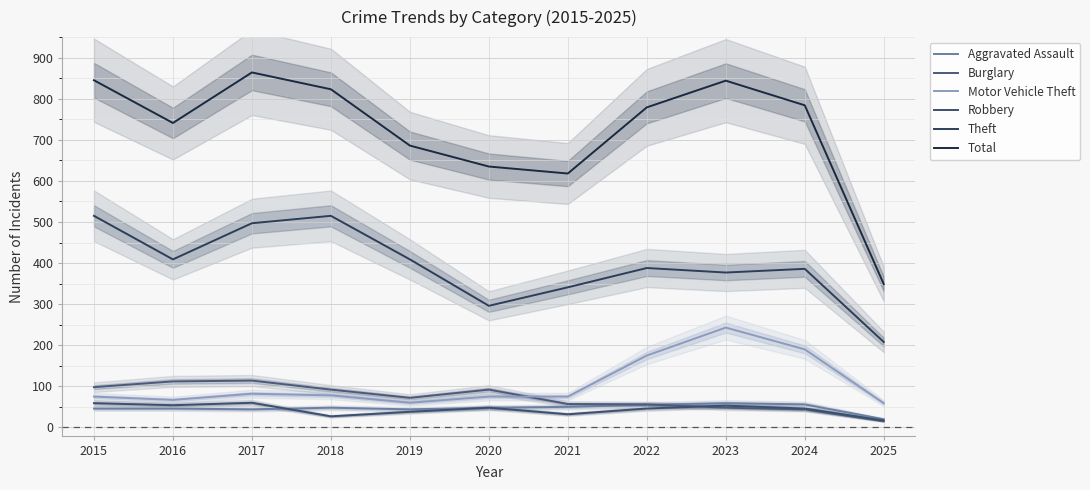

Which series has the widest spread of values?

Total